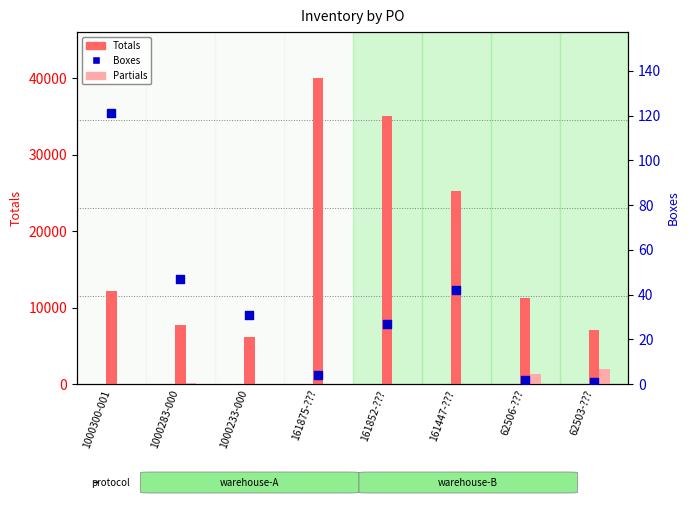

Which series has the largest Y range (max minus min)?

Totals